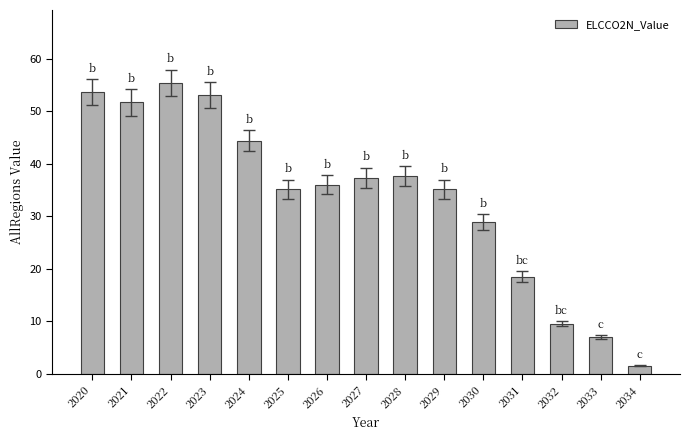

Does the chart contain any negative values?

No